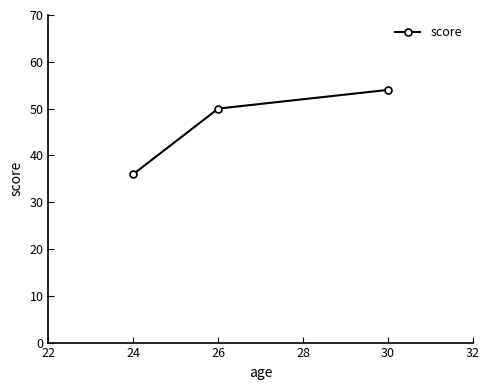

The value at 30 is 54. True or false?

True